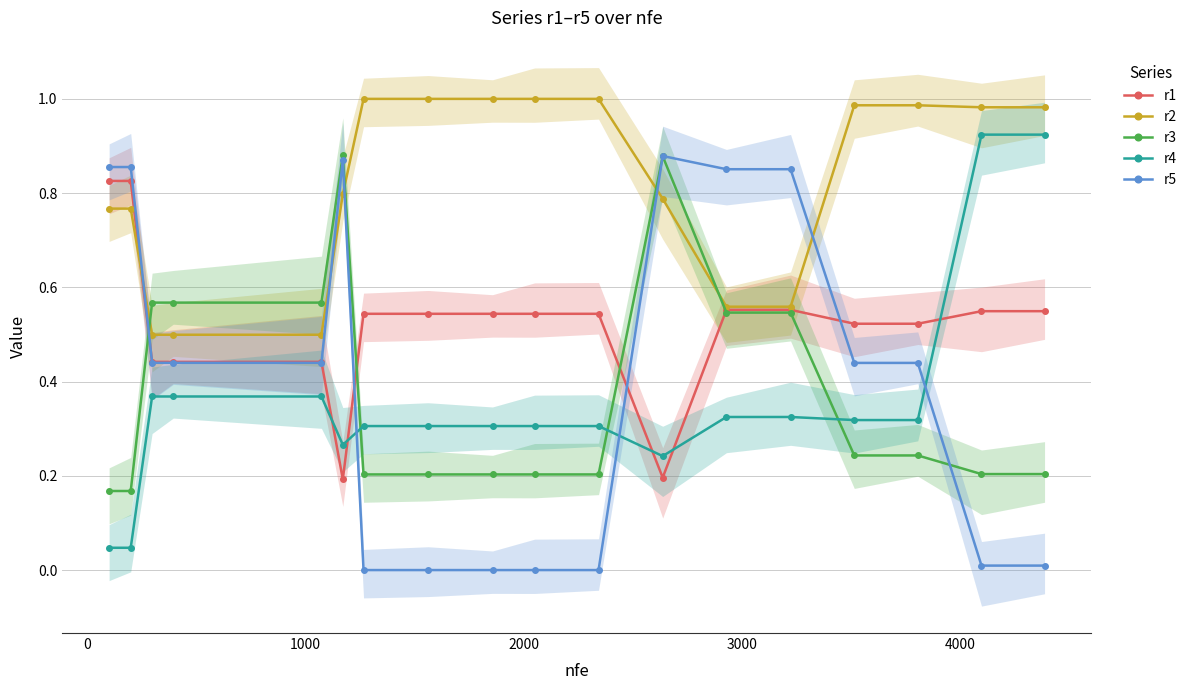

True or false: r2 and r4 cross at least once.

False